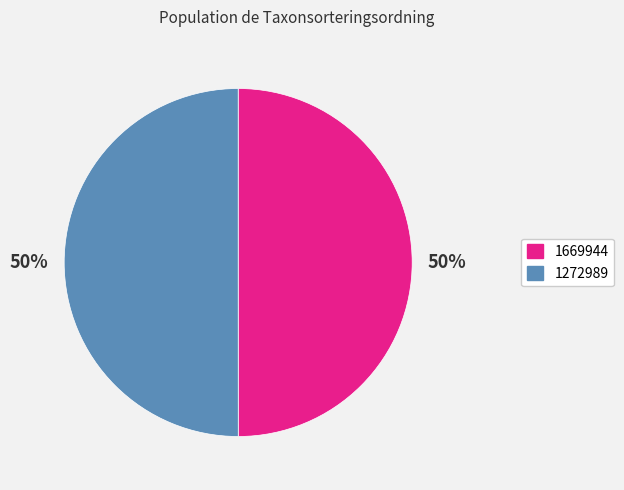

How many slices are in this pie chart?

2